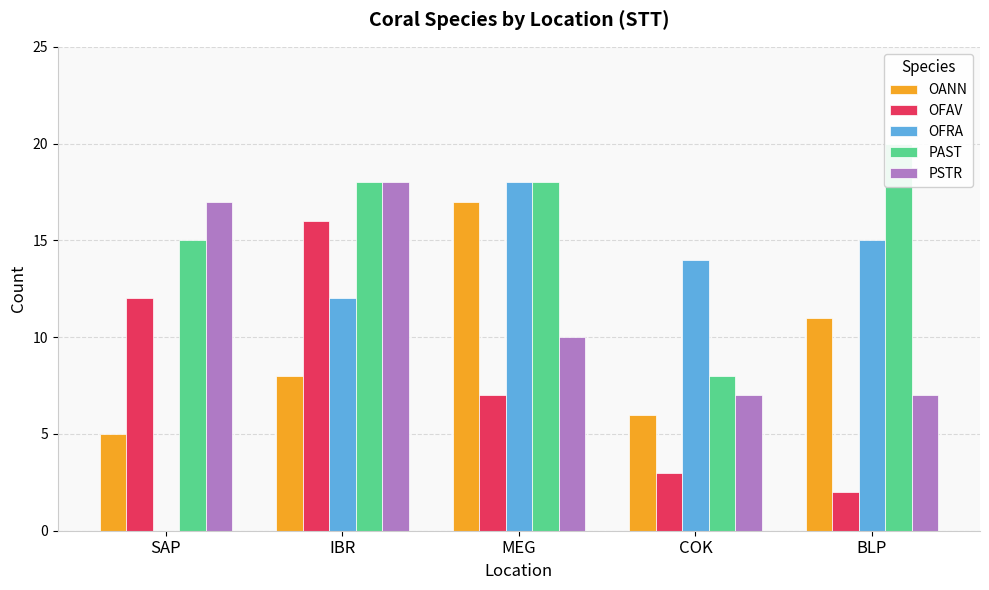

Reading left to right, extract all data points from this chart.

OANN: SAP=5	IBR=8	MEG=17	COK=6	BLP=11
OFAV: SAP=12	IBR=16	MEG=7	COK=3	BLP=2
OFRA: SAP=0	IBR=12	MEG=18	COK=14	BLP=15
PAST: SAP=15	IBR=18	MEG=18	COK=8	BLP=20
PSTR: SAP=17	IBR=18	MEG=10	COK=7	BLP=7